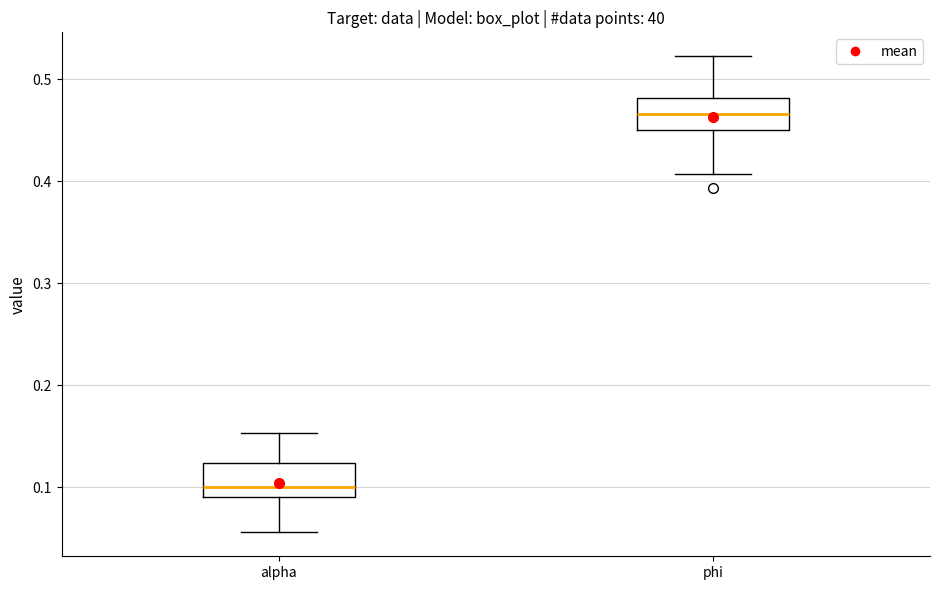

Where does the median line of the box for alpha sit on the y-axis? The values are not printed on the chart, so give them approximately, as read against the axis.

0.10